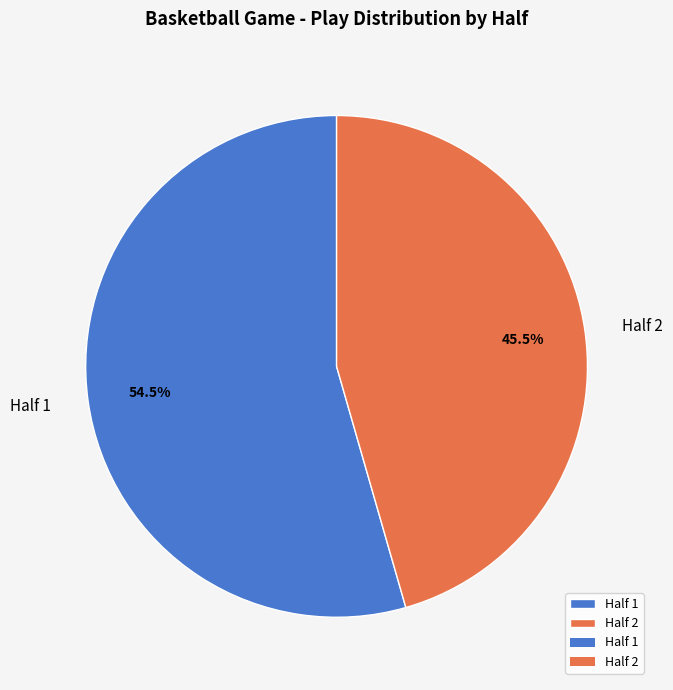

Is Half 1 the majority of the pie?

Yes